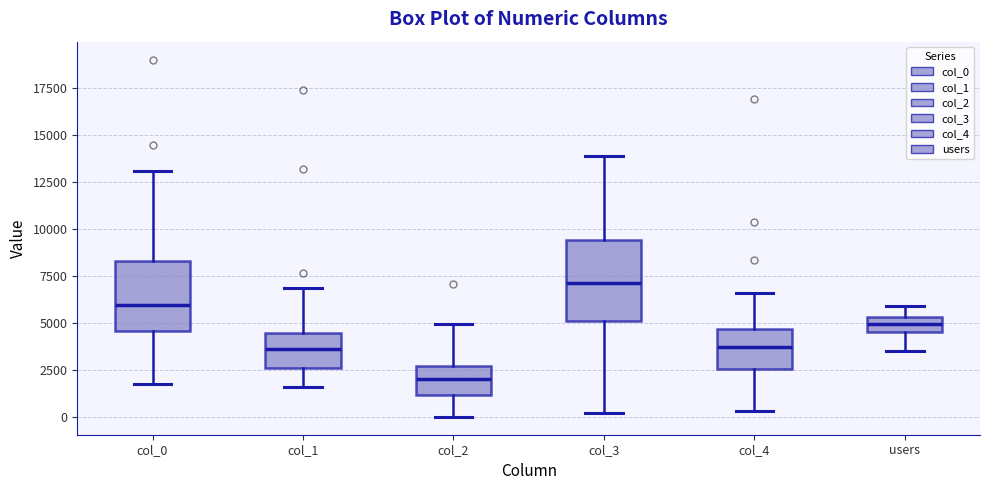

Which box has the highest median line?

col_3